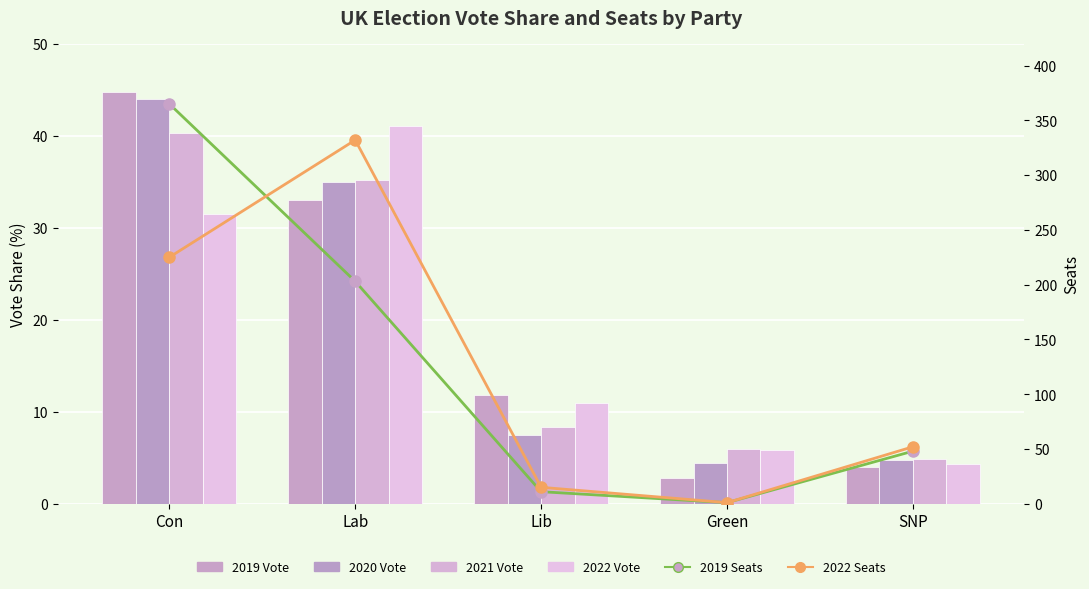

At Lab, list the series in order from largest to smallest.

2022 Seats, 2019 Seats, 2022 Vote, 2021 Vote, 2020 Vote, 2019 Vote